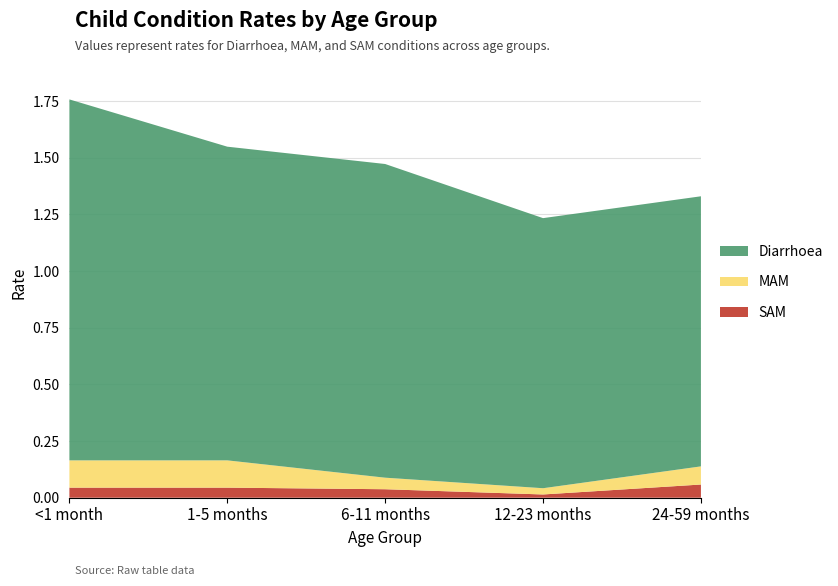

Reading left to right, extract all data points from this chart.

Diarrhoea: 1.6	1.4	1.4	1.2	1.2
MAM: 0.1	0.1	0.1	0.0	0.1
SAM: 0.0	0.0	0.0	0.0	0.1